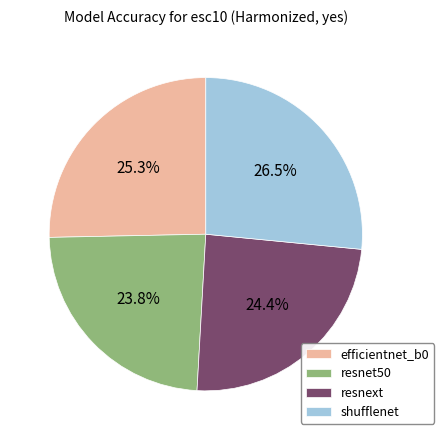

How many slices are in this pie chart?

4